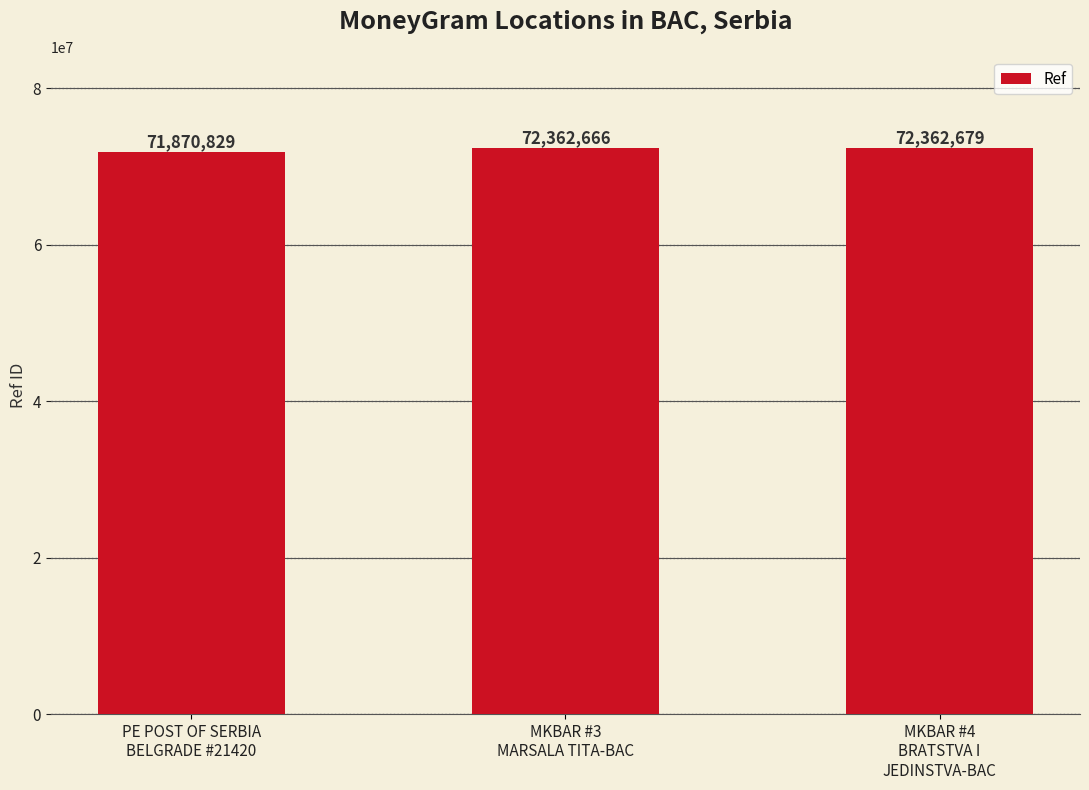

What is the difference between the values at MKBAR #4
BRATSTVA I
JEDINSTVA-BAC and PE POST OF SERBIA
BELGRADE #21420?

491850